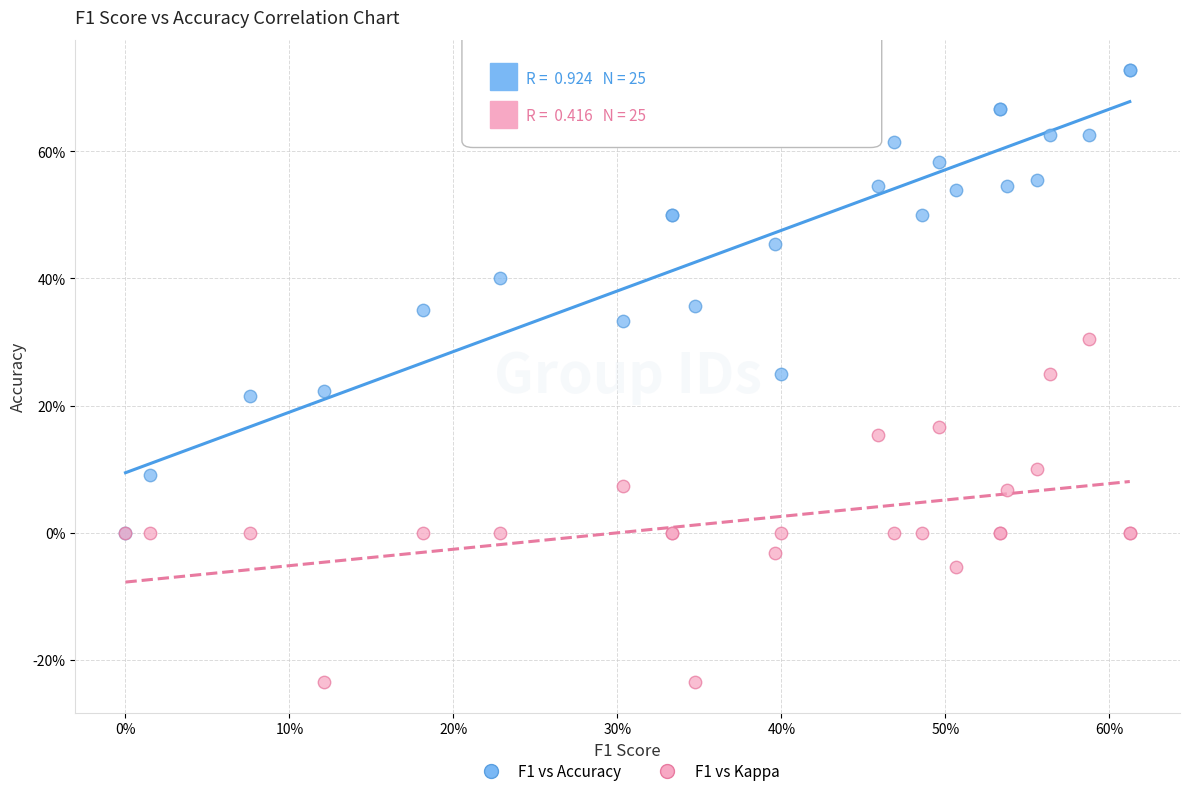

What are all the series names shown in the legend?

F1 vs Accuracy, F1 vs Kappa